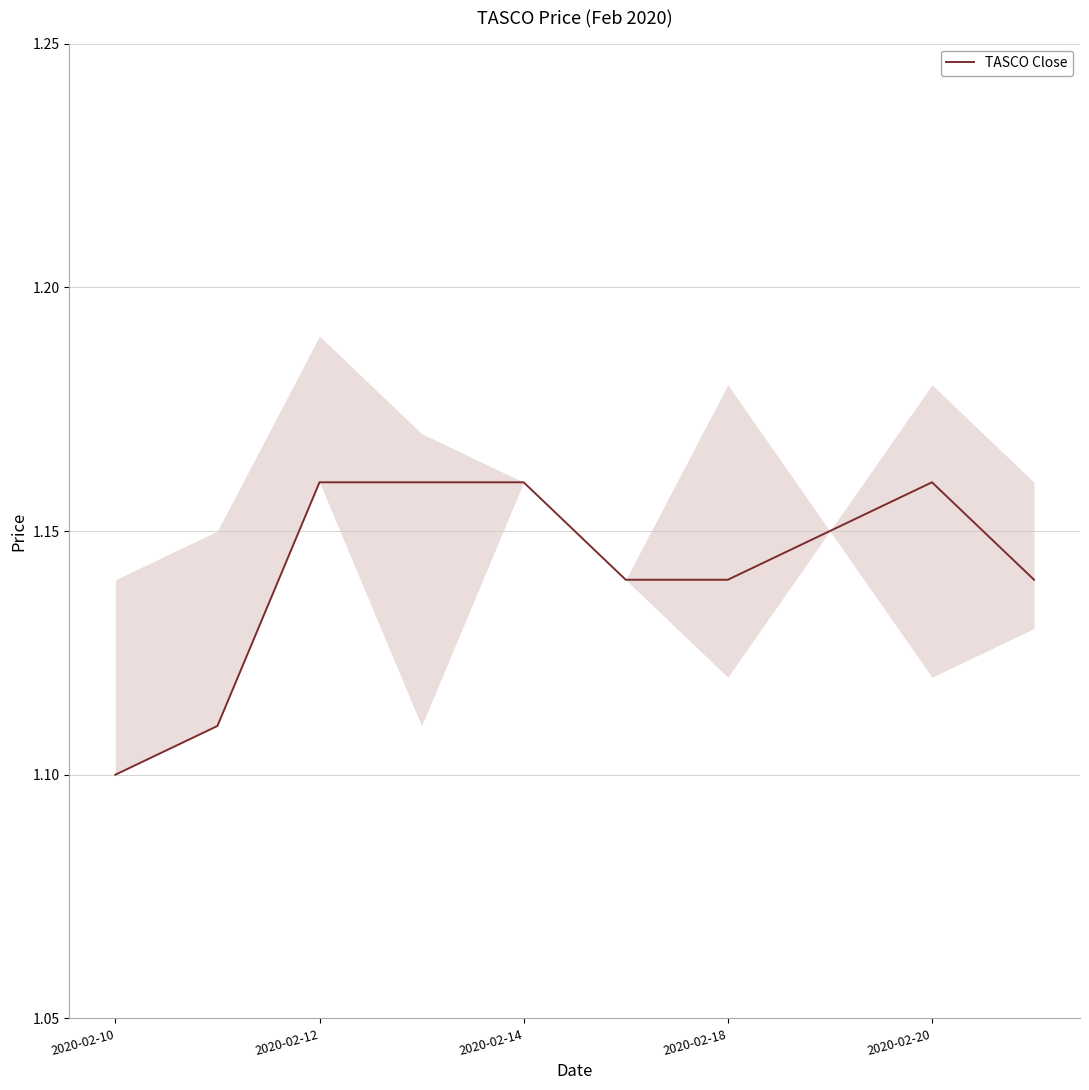

How many lines are shown in the chart?

1